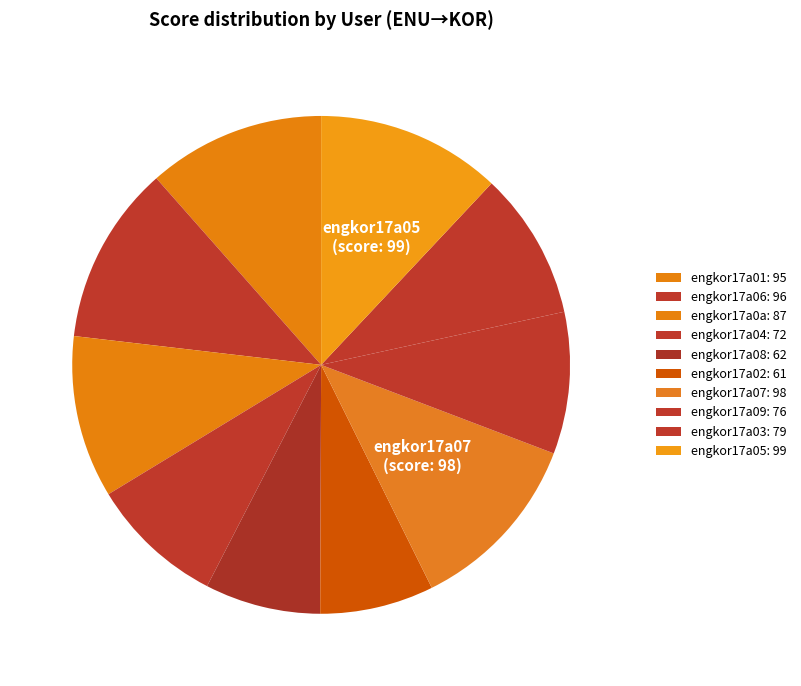

What is the largest slice in the pie chart?

engkor17a05